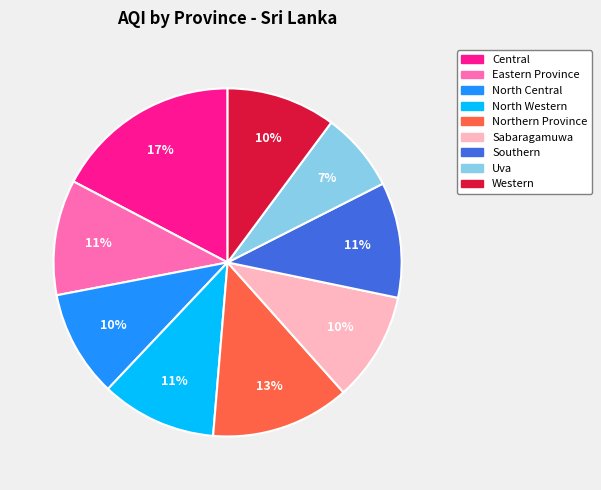

How many segments does this pie chart have?

9